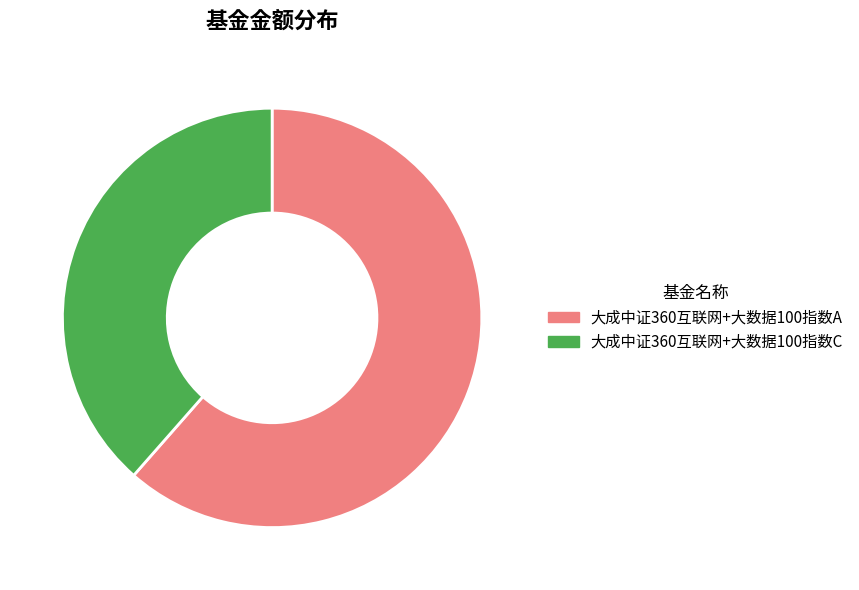

Which slice is the smallest?

大成中证360互联网+大数据100指数C